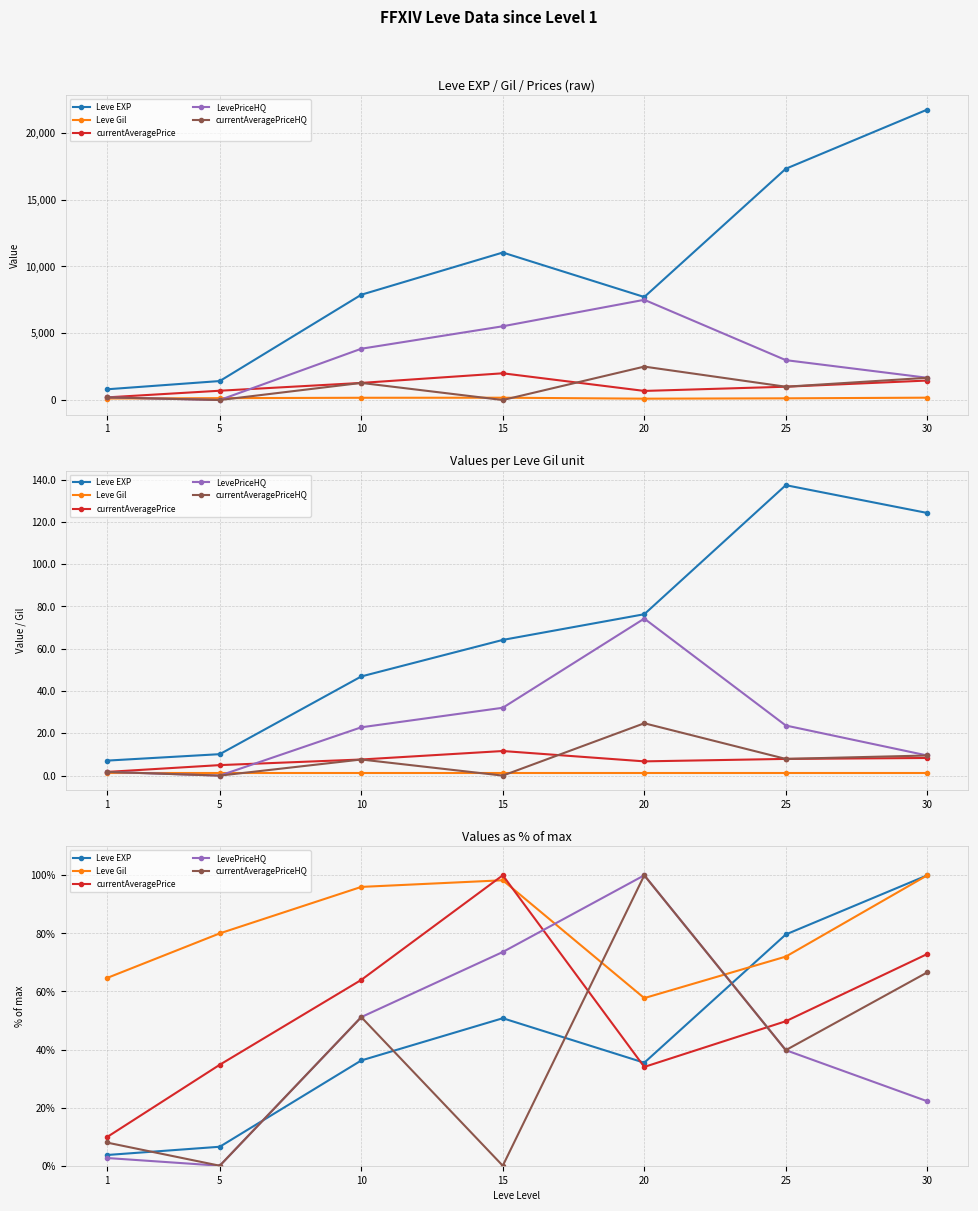

The Leve Gil series shows 64.6 at 1. True or false?

True